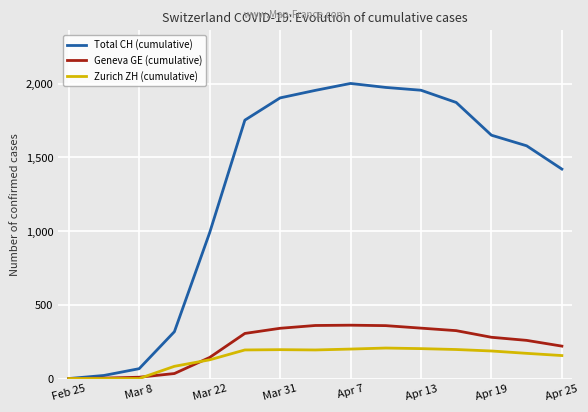

How many series are shown in this chart?

3